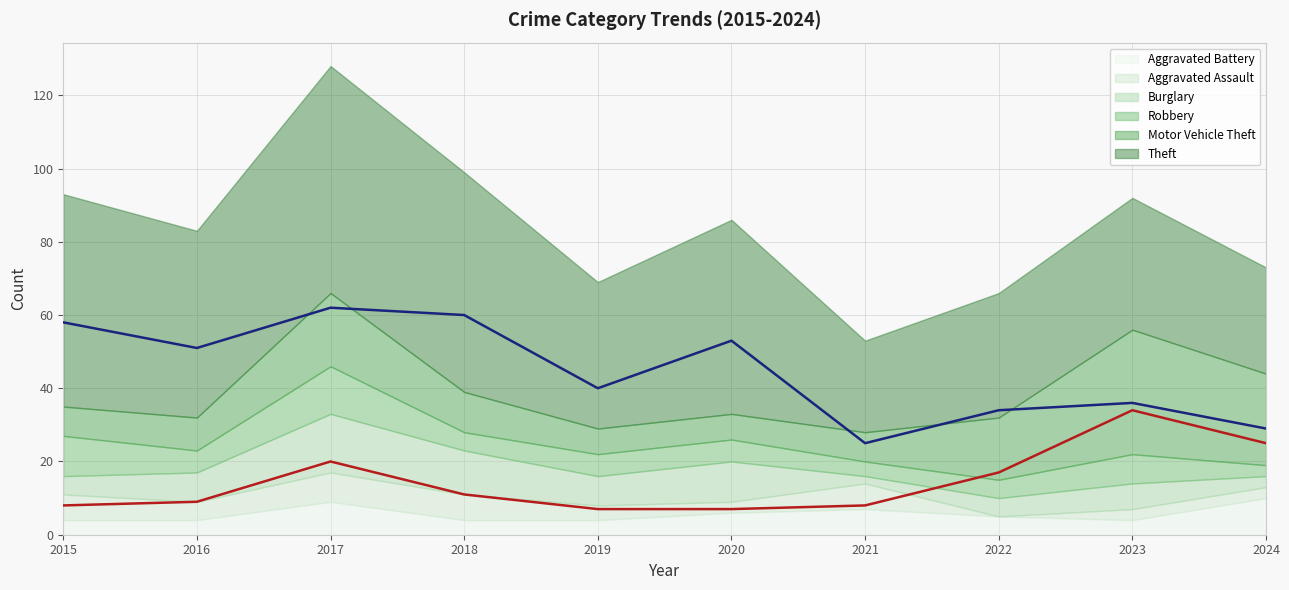

True or false: Motor Vehicle Theft (line) has a value of 12 at 2021.

False